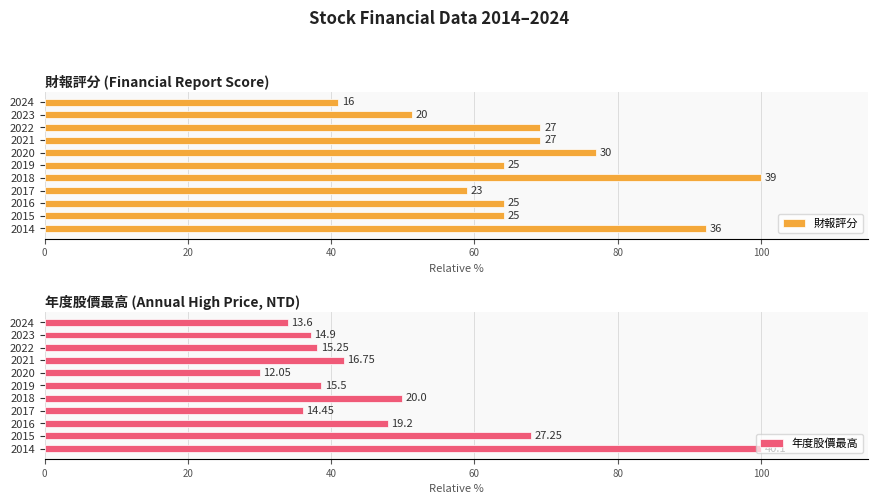

The 財報評分 series shows 16.2 at 2023. True or false?

False